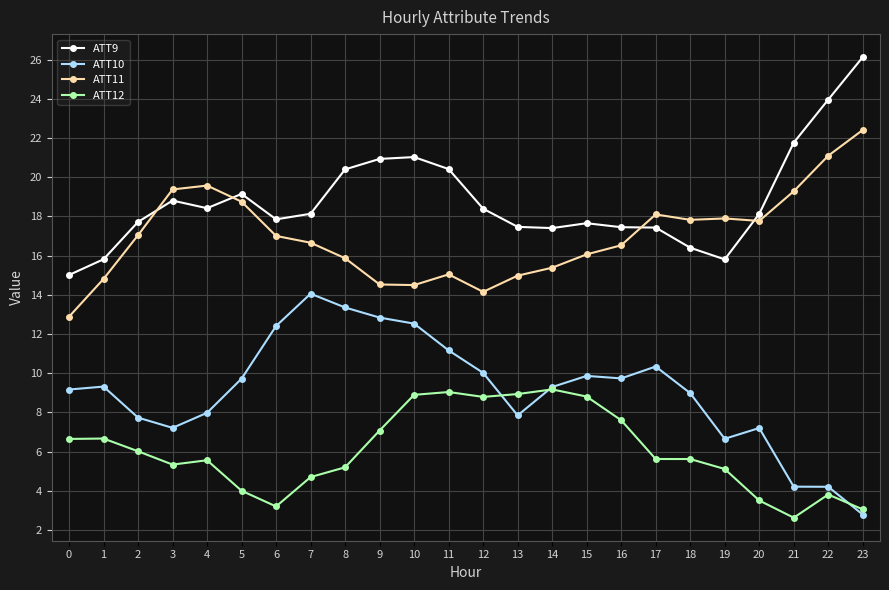

Which series has the largest total across all categories?

ATT9